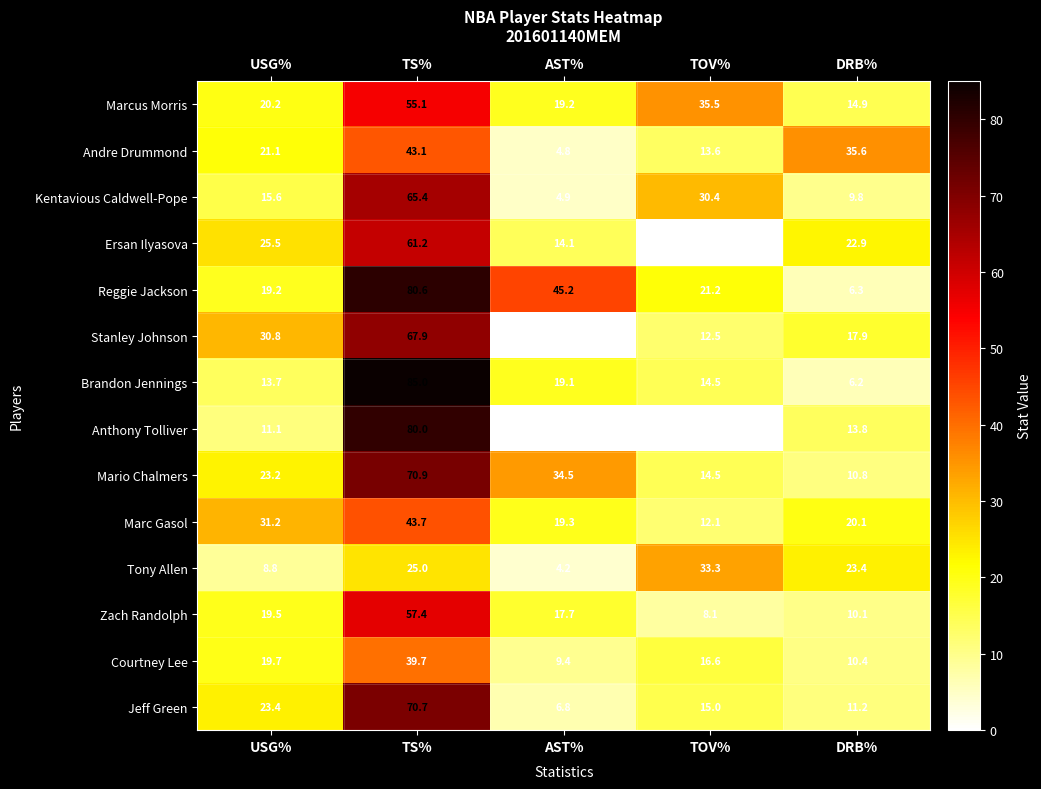

At which category is the sum across all series the highest?

TS%